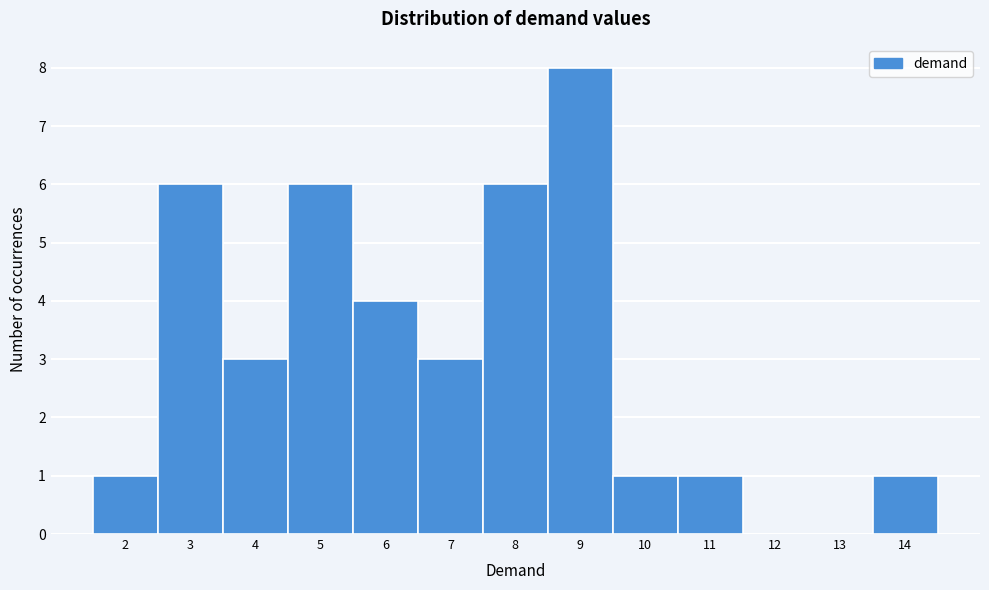

Reading left to right, transcribe this chart: for each bar, give the range it covers on the x-axis and its height. The values are not printed on the chart, so give them approximately, as read against the axis.

1.5 to 2.5: 1
2.5 to 3.5: 6
3.5 to 4.5: 3
4.5 to 5.5: 6
5.5 to 6.5: 4
6.5 to 7.5: 3
7.5 to 8.5: 6
8.5 to 9.5: 8
9.5 to 10.5: 1
10.5 to 11.5: 1
11.5 to 12.5: 0
12.5 to 13.5: 0
13.5 to 14.5: 1